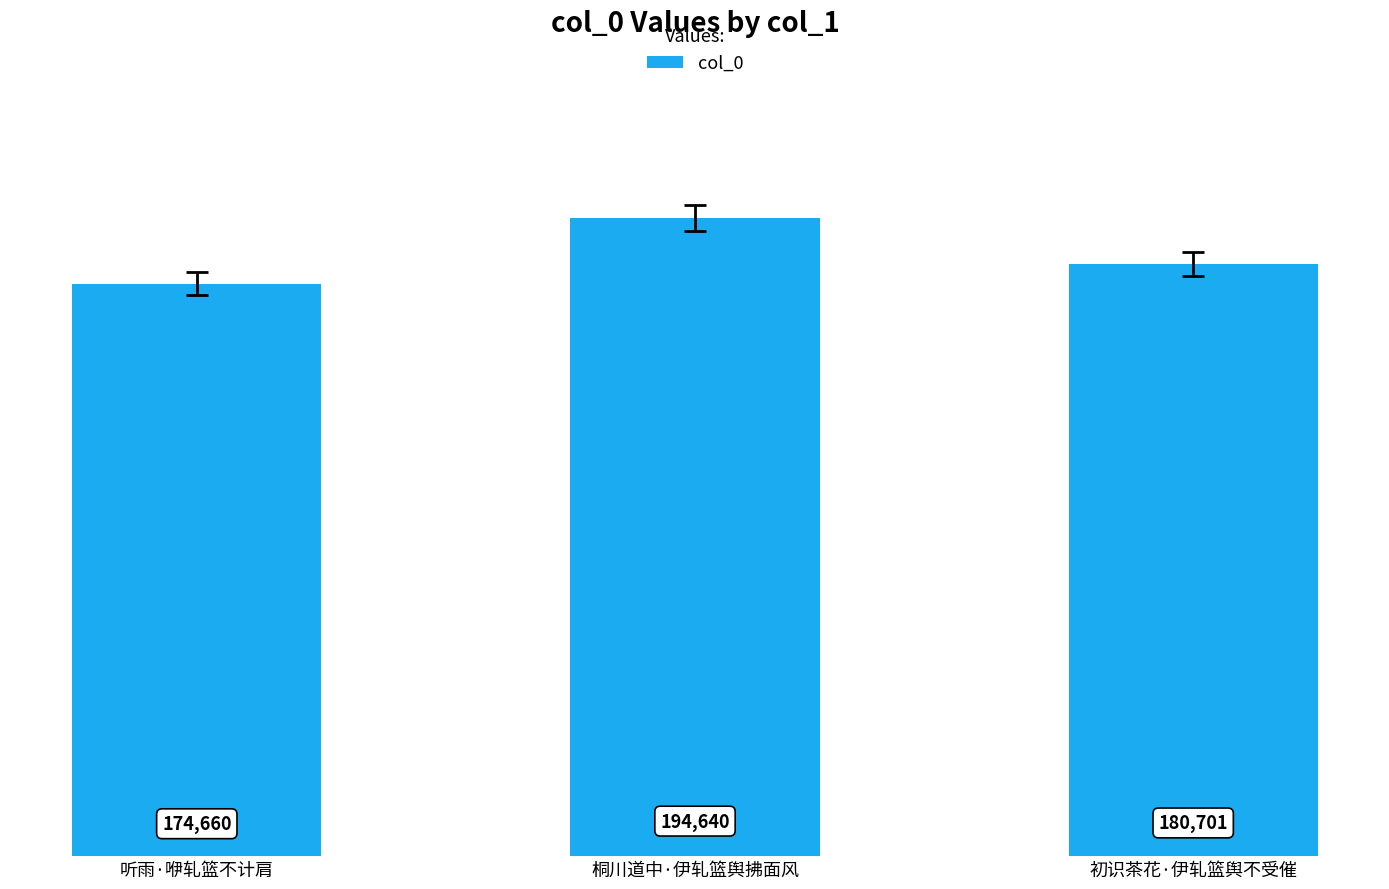

How many values are below 180701?

1